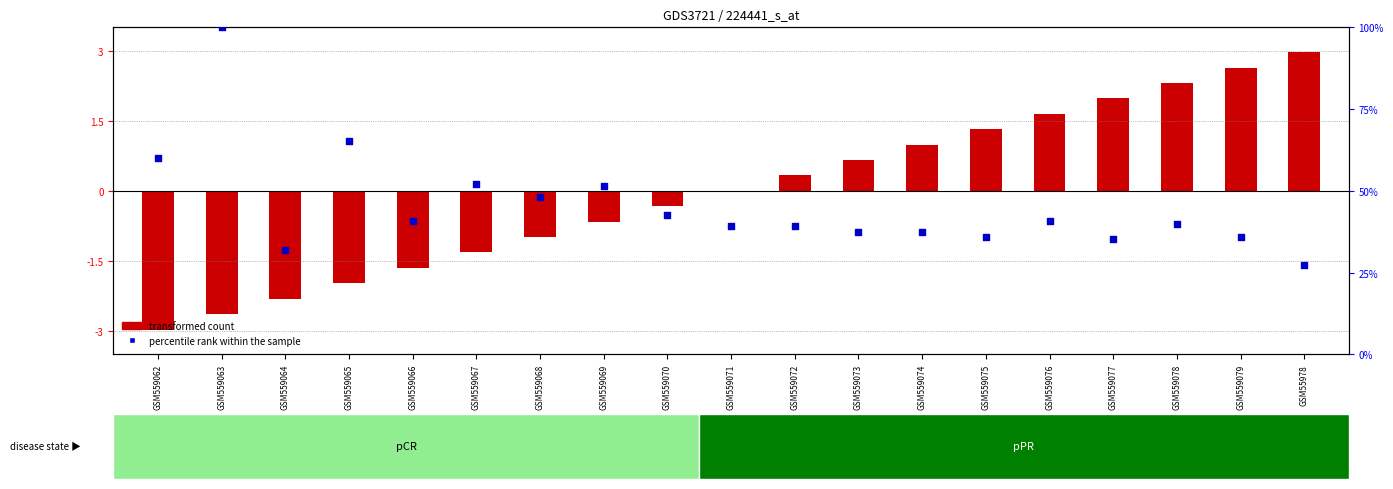

What are all the series names shown in the legend?

transformed count, percentile rank within the sample